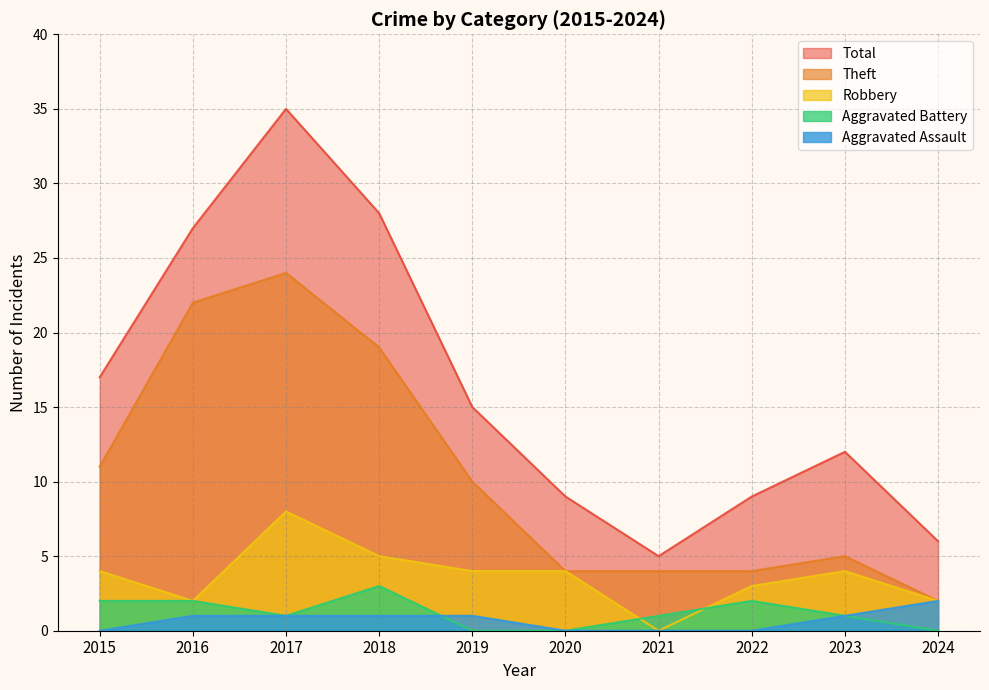

Where does the Aggravated Battery series first go above 1?

2015